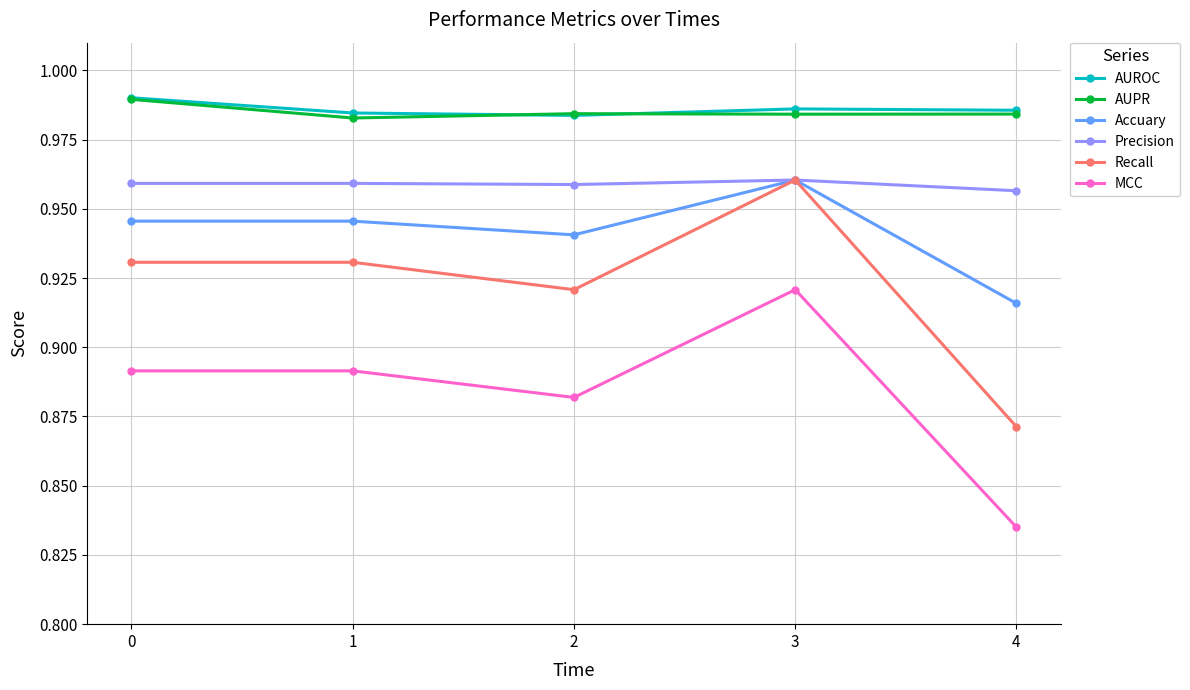

How many Accuary values are between 0 and 1?

5